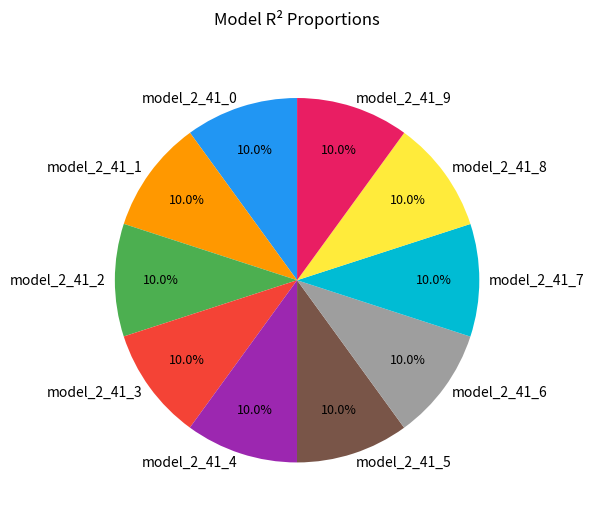

How many segments does this pie chart have?

10